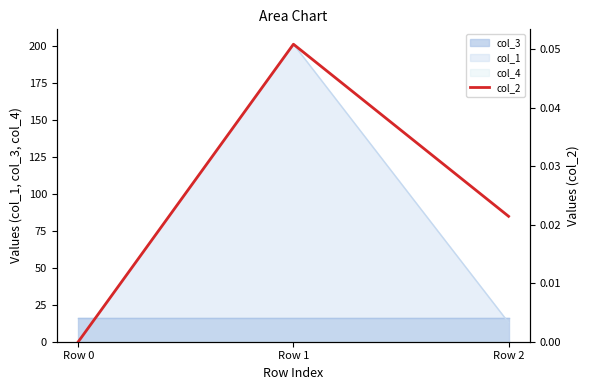

True or false: the data shows 0.0 at Row 1.

False